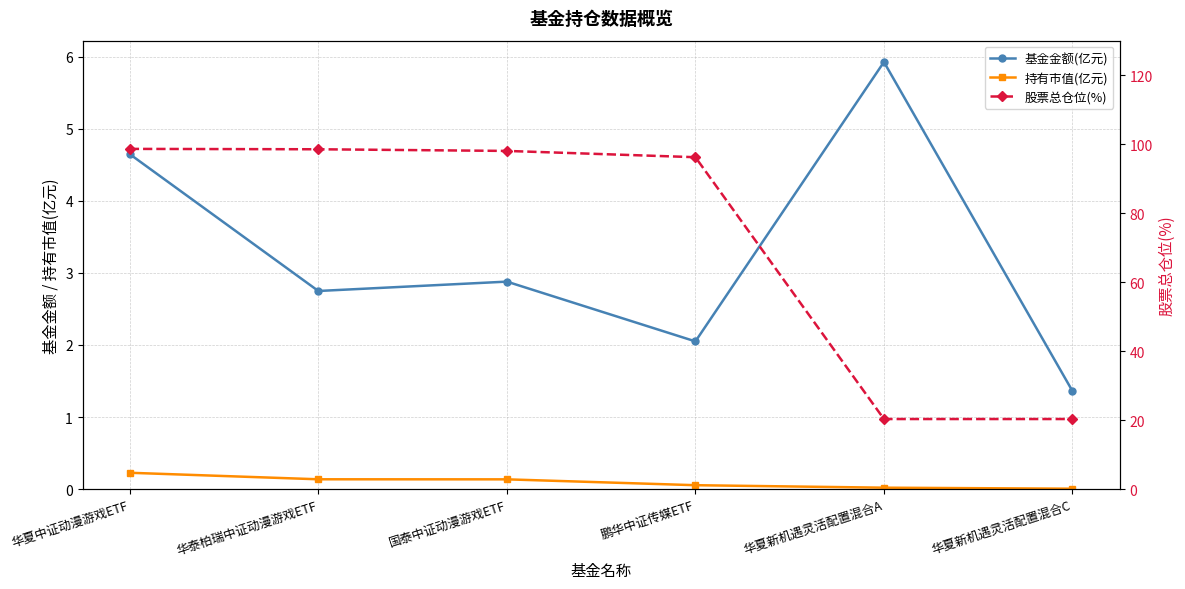

Between 华泰柏瑞中证动漫游戏ETF and 国泰中证动漫游戏ETF, which is larger?

国泰中证动漫游戏ETF